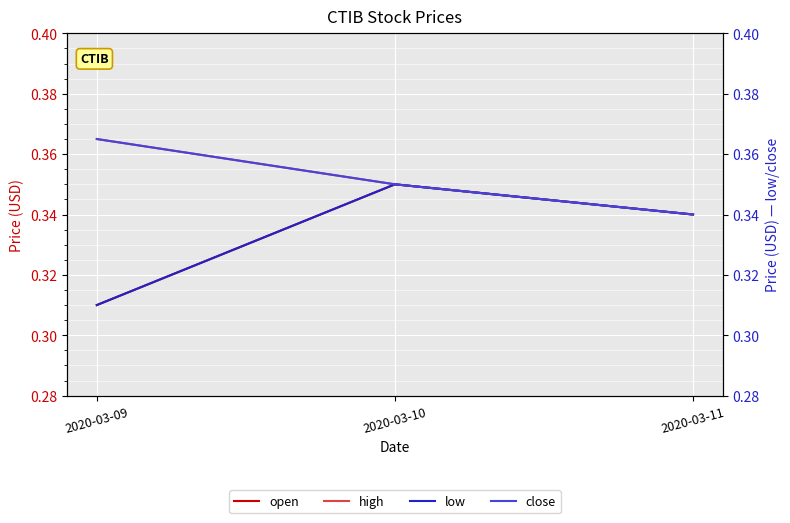

How many lines are shown in the chart?

4